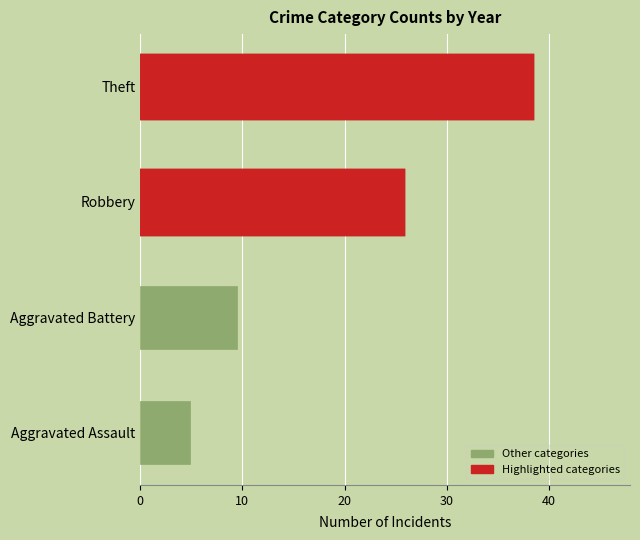

What is the sum of all values?

78.3